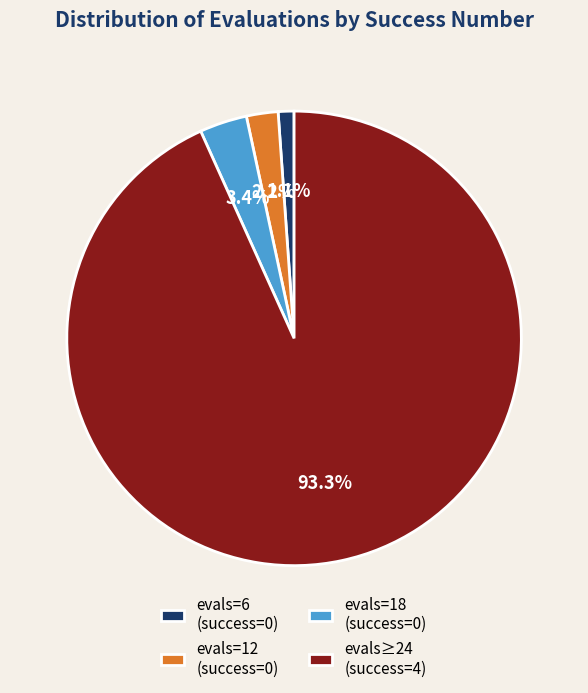

Does evals=6 (success=0) account for over 50% of the chart?

No